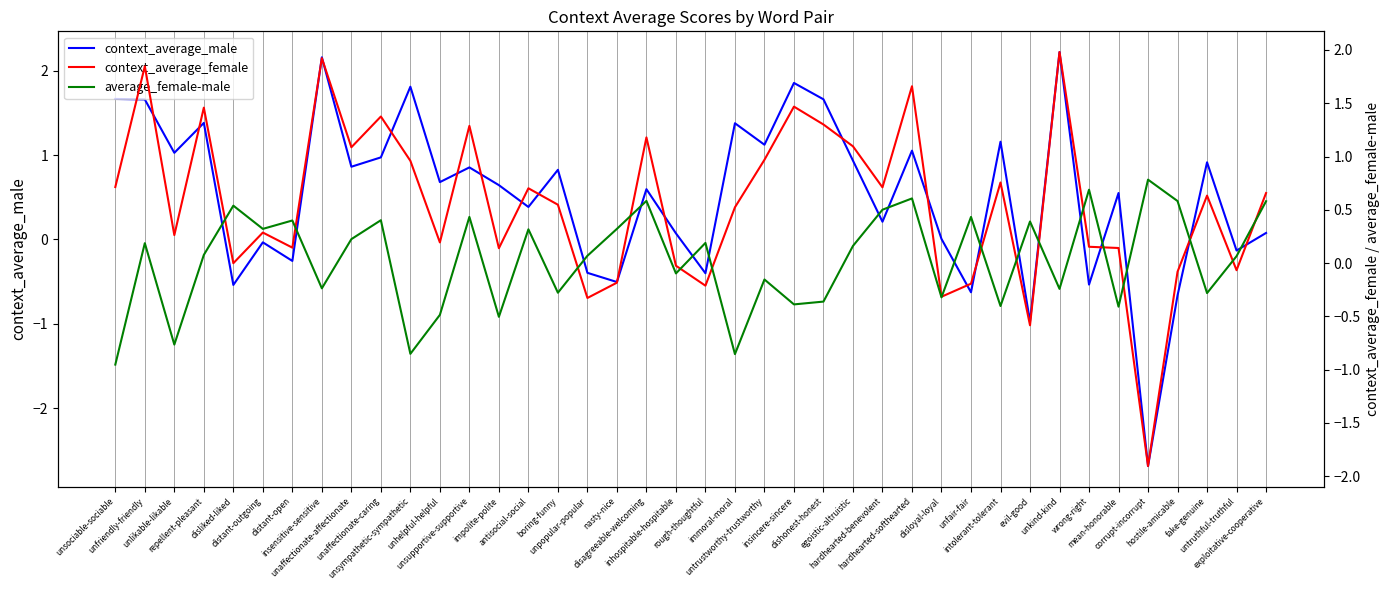

Which series has the largest total across all categories?

context_average_female